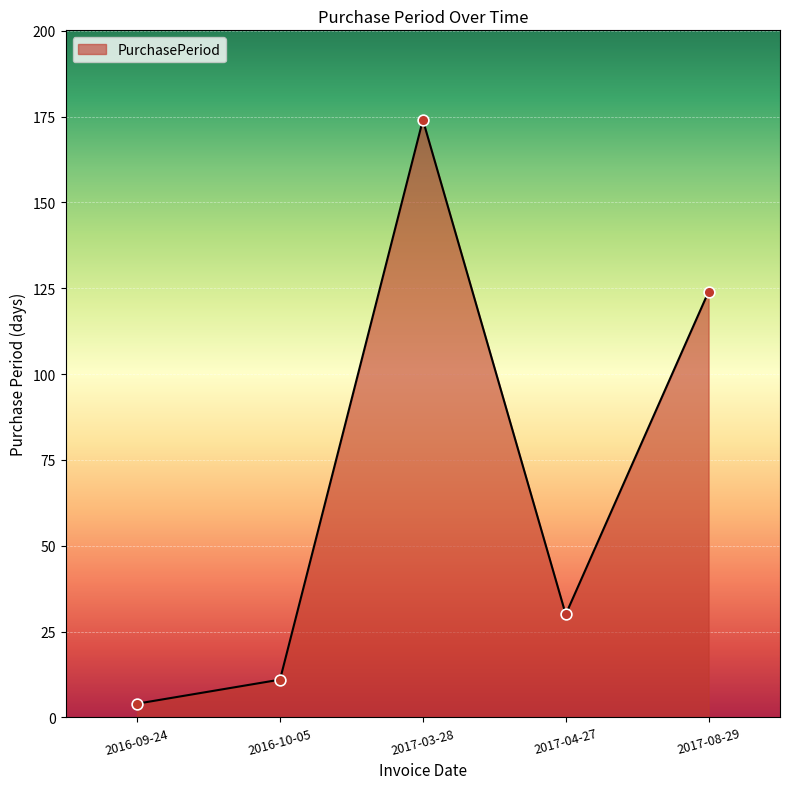

Approximately how many times larger is the value at 2016-10-05 compared to 2017-03-28?

0.1